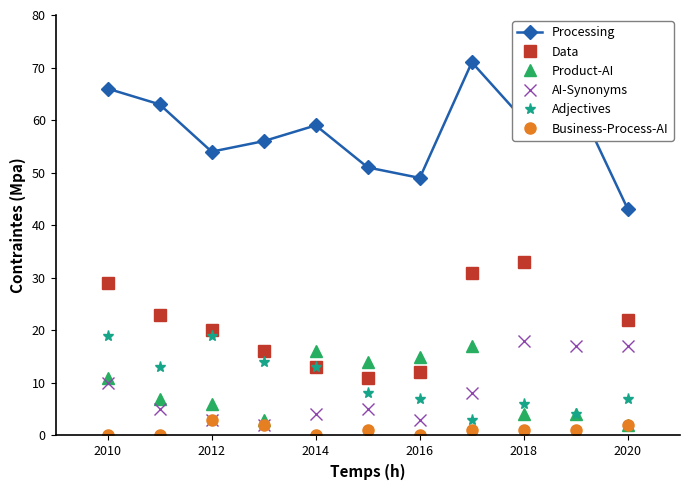

True or false: Data and AI-Synonyms cross at least once.

False